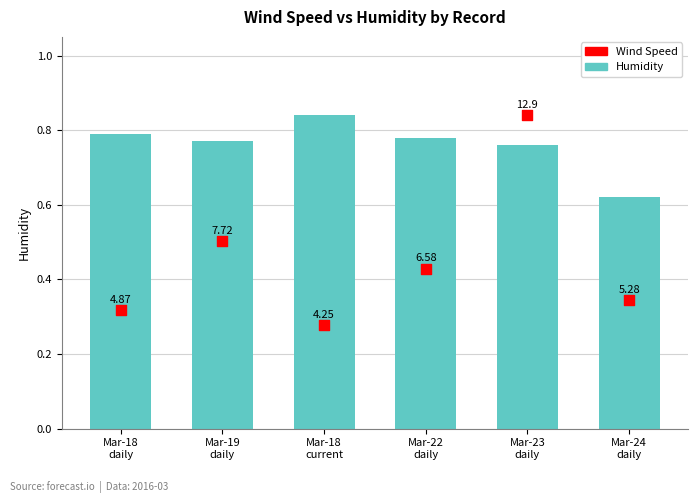

Which series has the widest spread of Y values?

Wind Speed (scaled)